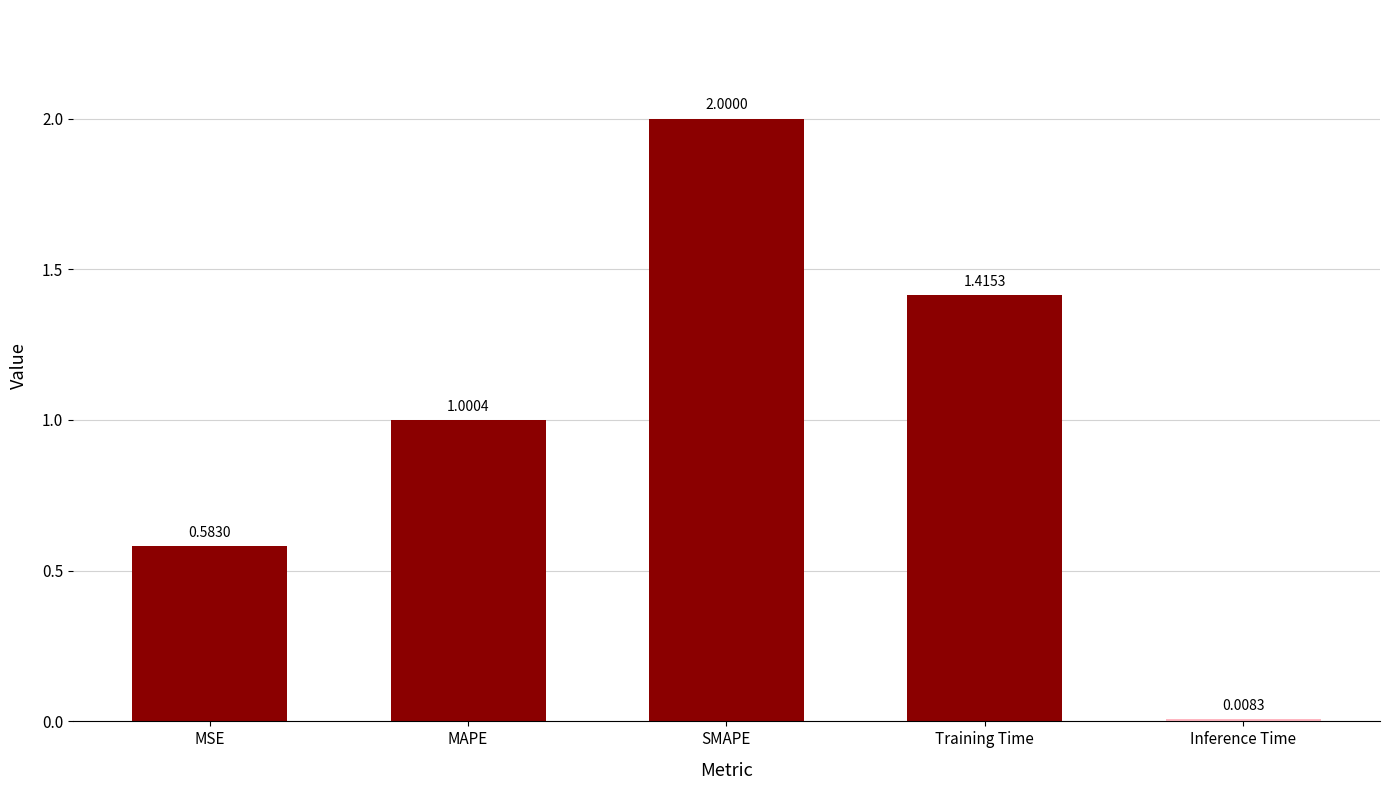

List the labels in order of value, largest first.

SMAPE, Training Time, MAPE, MSE, Inference Time